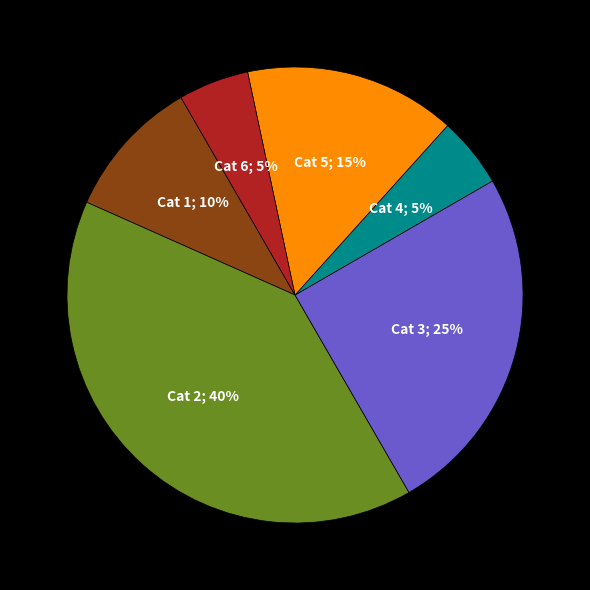

Is there any slice that represents more than half of the pie?

No